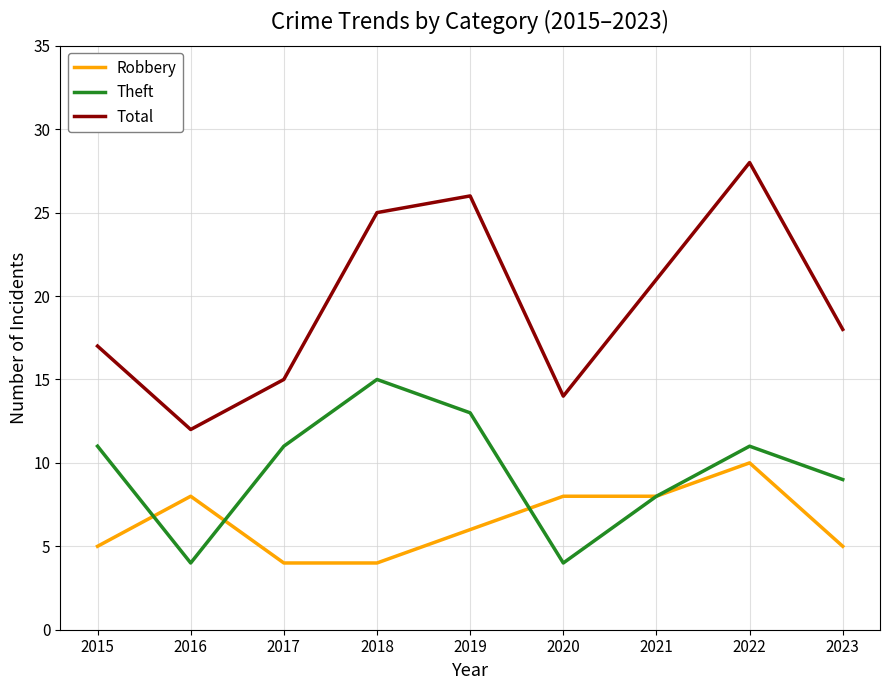

Where does the Total series first go above 18?

2018